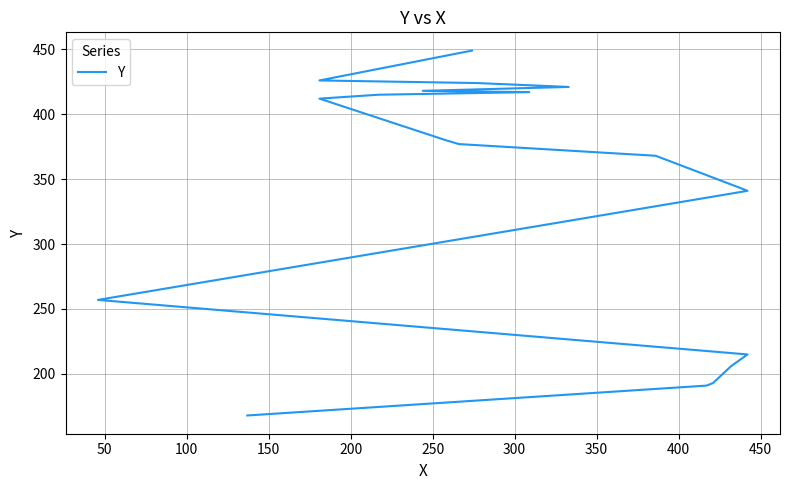

Read the value at 200, to the nearest 50.

200